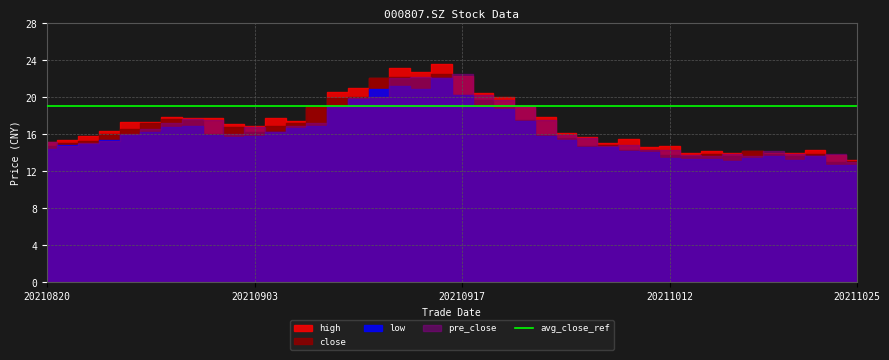

Reading left to right, extract all data points from this chart.

close: 14.7	15.1	15.2	16.0	16.5	17.2	17.7	17.6	16.0	16.7	16.2	16.8	17.2	18.9	19.9	20.0	22.0	22.2	22.1	22.4	20.2	19.7	19.0	17.5	15.8	15.6	14.7	14.8	14.3	14.3	13.7	13.6	13.9	13.6	14.1	13.8	13.7	13.9	12.9	13.1
high: 15.1	15.4	15.7	16.3	17.3	17.3	17.9	17.7	17.7	17.1	16.9	17.7	17.4	18.9	20.5	20.9	22.0	23.2	22.7	23.6	22.2	20.4	20.1	18.9	17.8	16.1	15.7	15.0	15.5	14.6	14.7	13.9	14.1	13.9	14.2	13.9	14.0	14.3	13.8	13.2
low: 14.4	14.8	14.9	15.3	15.9	16.2	16.7	16.9	15.9	15.7	15.8	16.3	16.6	16.9	19.0	19.8	20.9	21.2	20.9	22.0	20.2	18.9	18.8	17.4	15.8	15.4	14.6	14.6	14.2	14.1	13.4	13.3	13.3	13.1	13.3	13.7	13.2	13.6	12.6	12.7
pre_close: 15.1	14.7	15.1	15.2	16.0	16.5	17.2	17.7	17.6	16.0	16.7	16.2	16.8	17.2	18.9	19.9	20.0	22.0	22.2	22.1	22.4	20.2	19.7	19.0	17.5	15.8	15.6	14.7	14.8	14.3	14.3	13.7	13.6	13.9	13.6	14.1	13.8	13.7	13.9	12.9